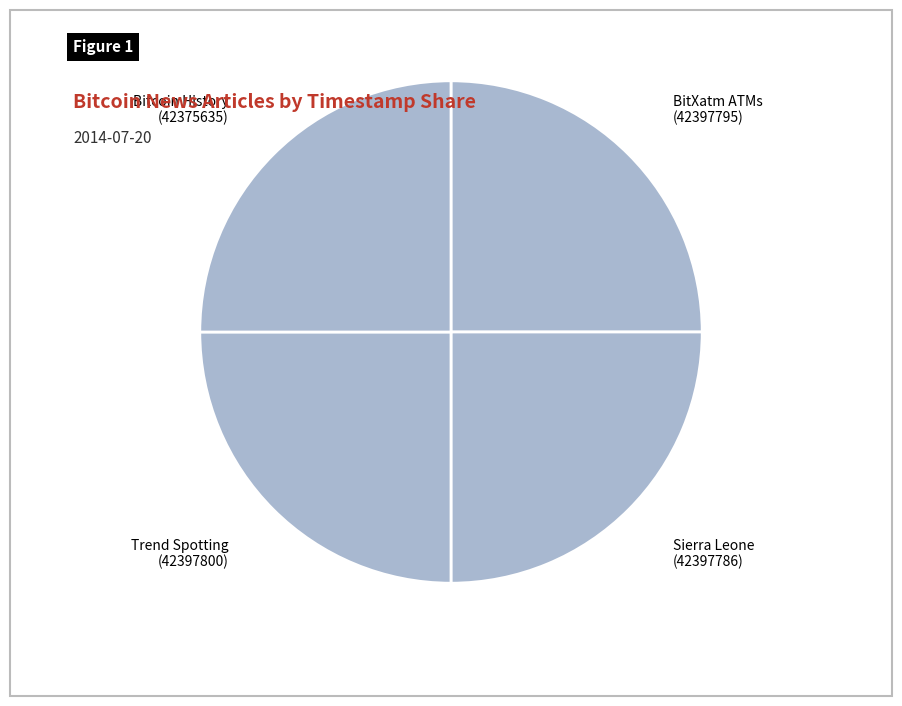

Does any single category account for the majority?

No